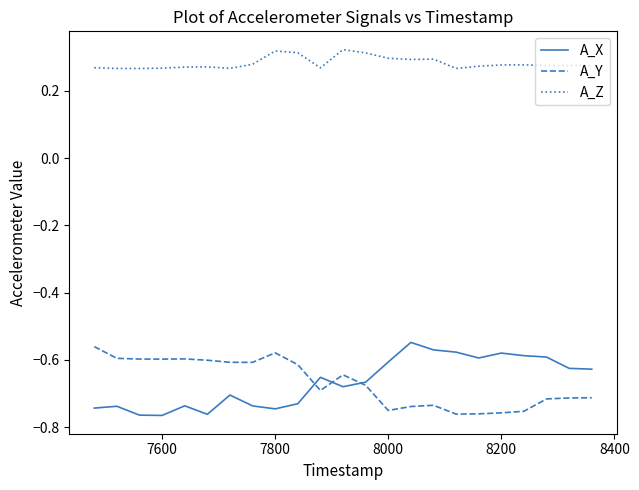

How many lines are shown in the chart?

3